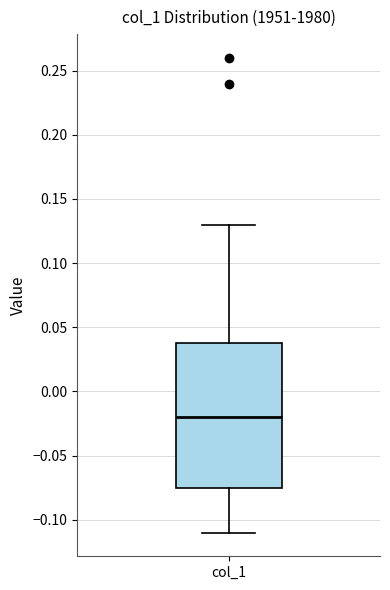

Read this box plot against the y-axis: the position of the median line, the range covered by the box, and the ends of both whiskers. The values are not printed on the chart, so give them approximately, as read against the axis.

median -0.020, box -0.075 to 0.040, whiskers -0.110 to 0.130